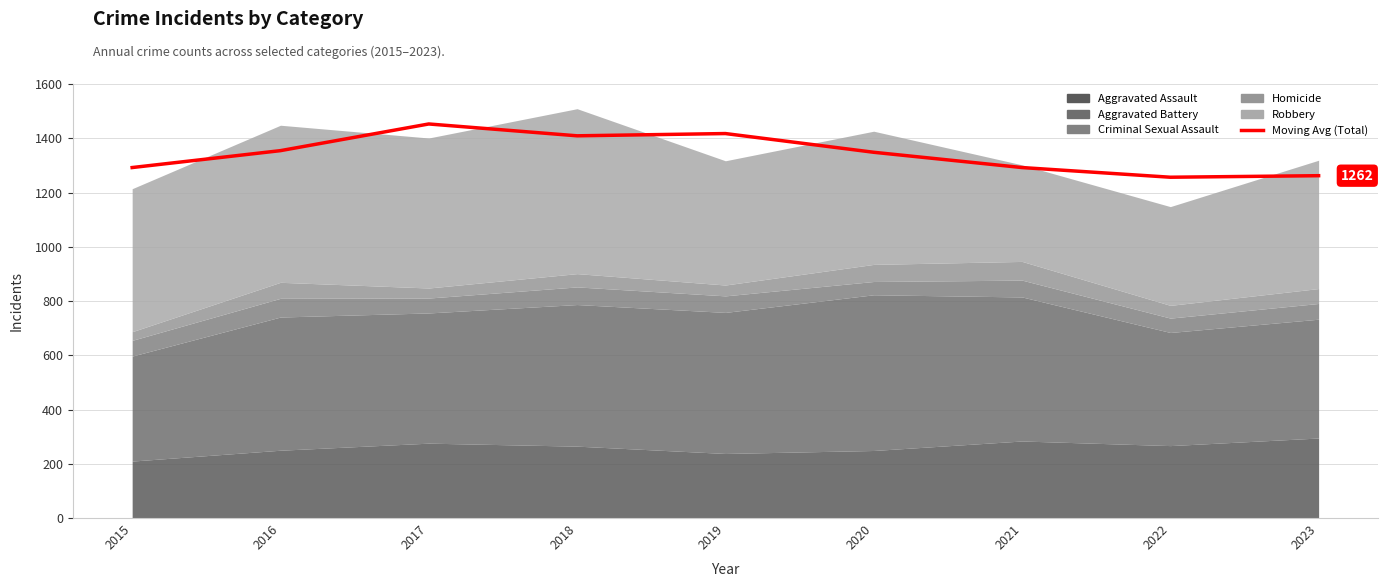

Reading right to left, list all the values displayed in this chart.

1262.0	1256.3	1292.0	1348.3	1417.3	1409.0	1452.7	1354.3	1292.0